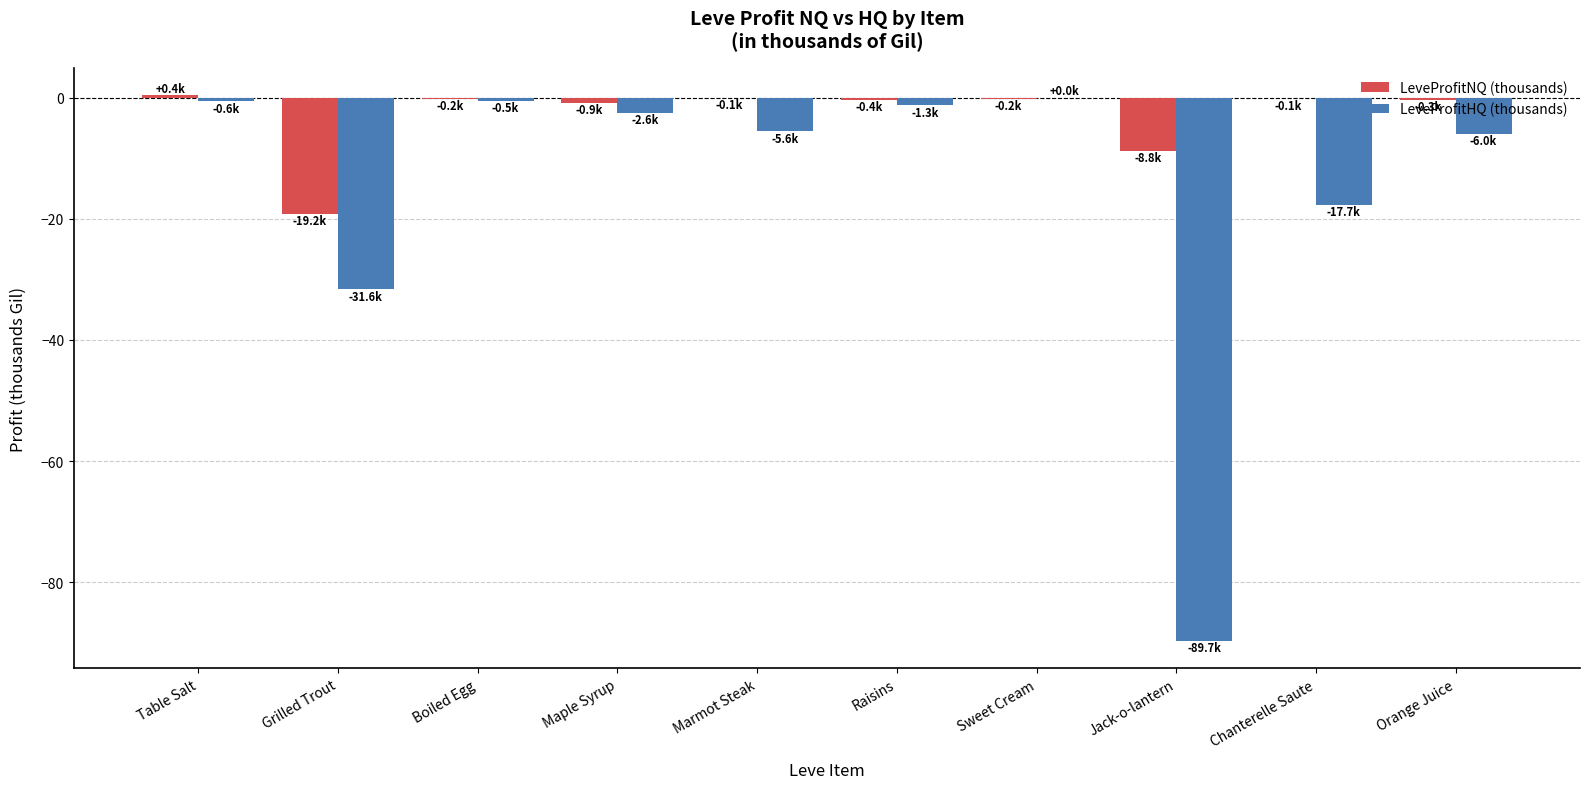

Where is LeveProfitHQ (thousands) nearest to the value -44?

Grilled Trout